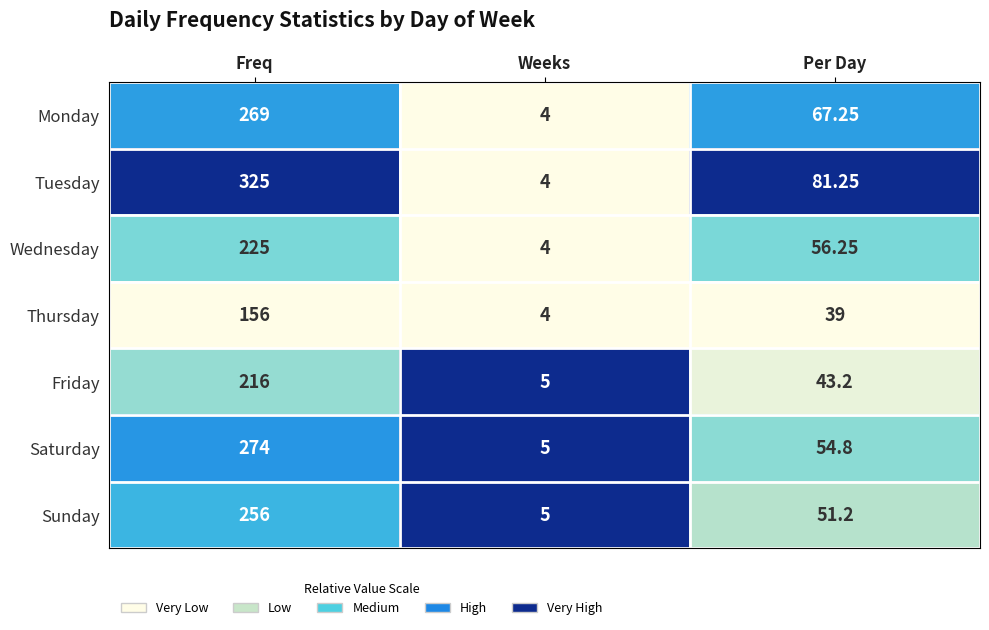

At which label does Saturday first exceed 54?

Freq